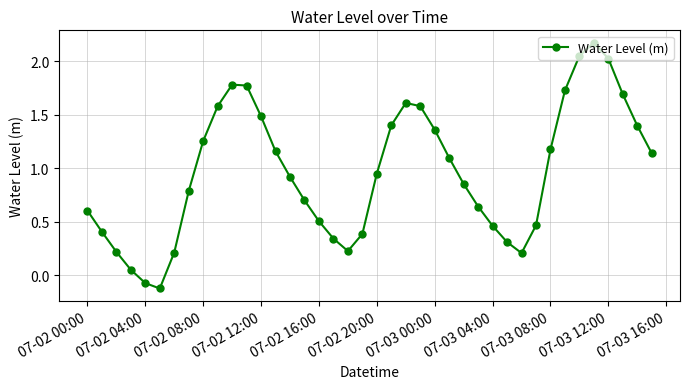

What is the greatest value displayed?

2.2